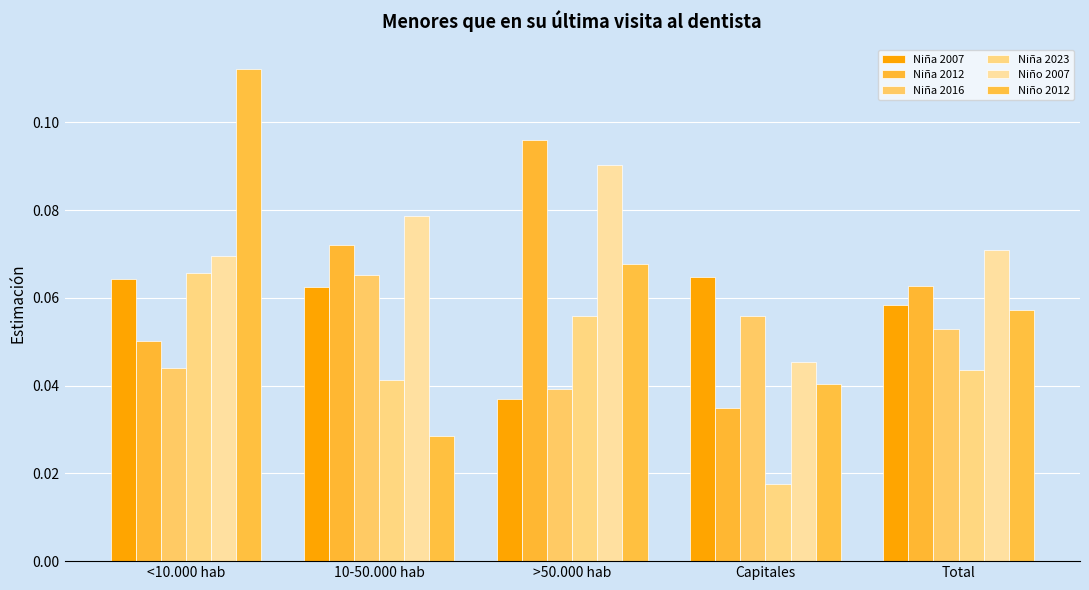

At how many categories does at least one series exceed 0?

5